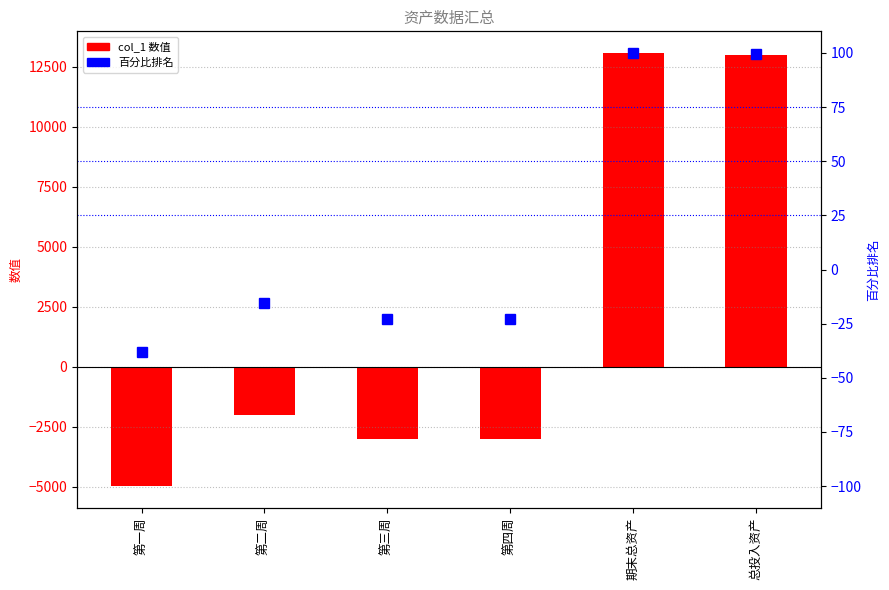

Does the chart contain any negative values?

Yes